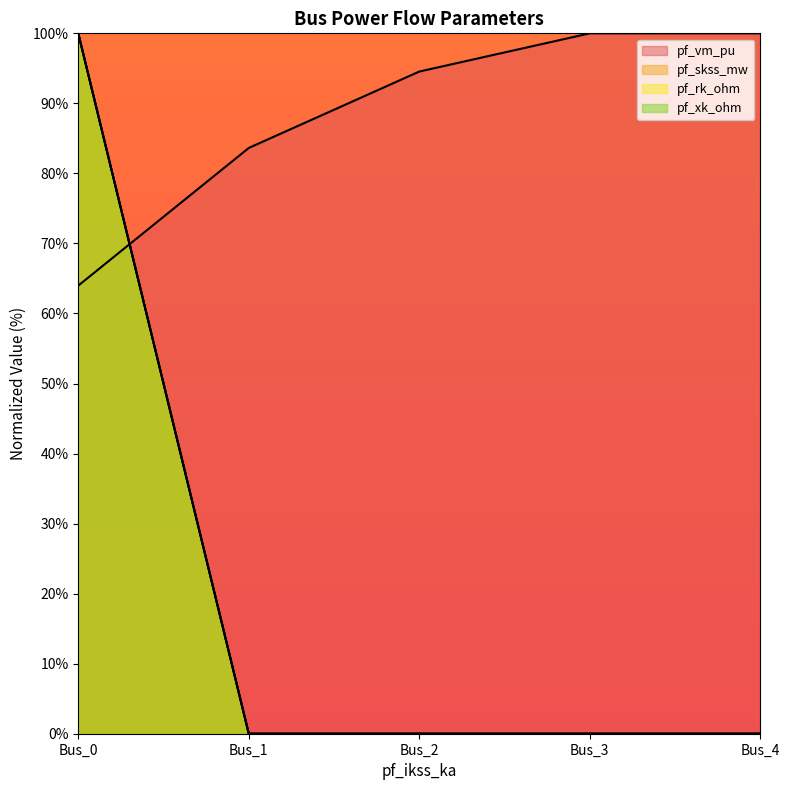

What is the difference between the maximum and minimum values in the pf_vm_pu series?

36.0